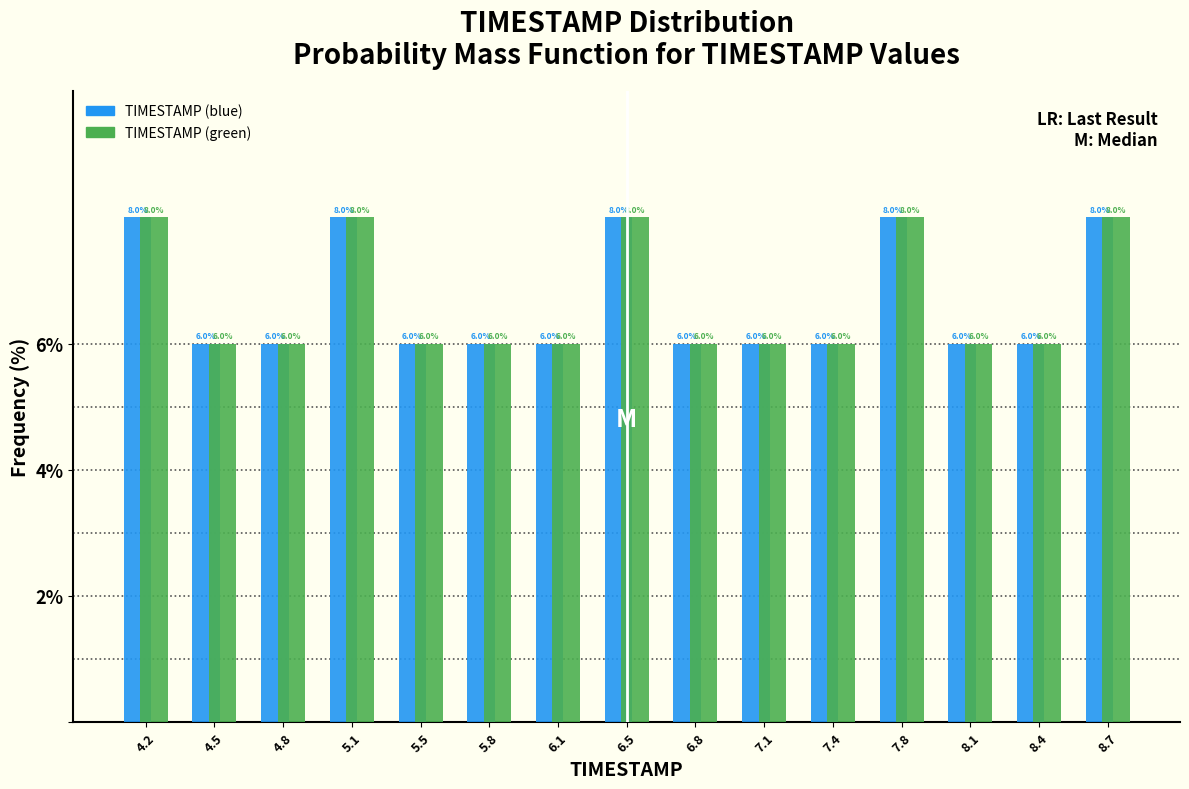

What is the height of the TIMESTAMP (blue) bar covering 5.30 to 5.65 on the x-axis? The bar edges are not printed on the chart, so give them approximately, as read against the axis.

6.0